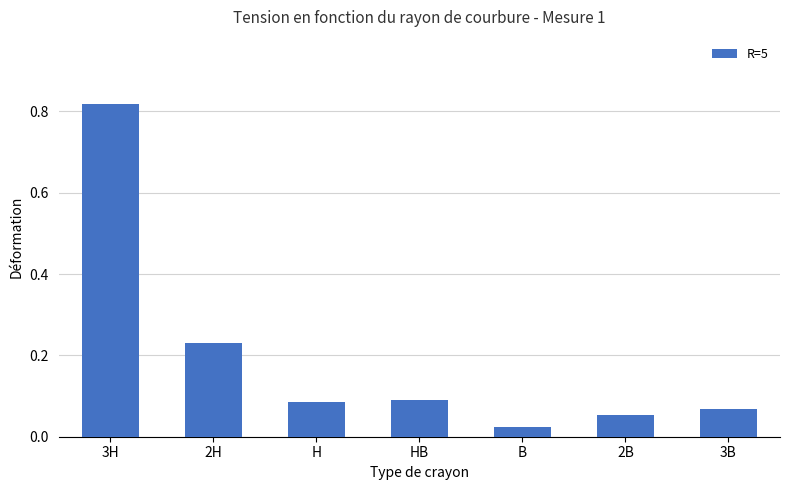

True or false: the data shows 0.1 at H.

True